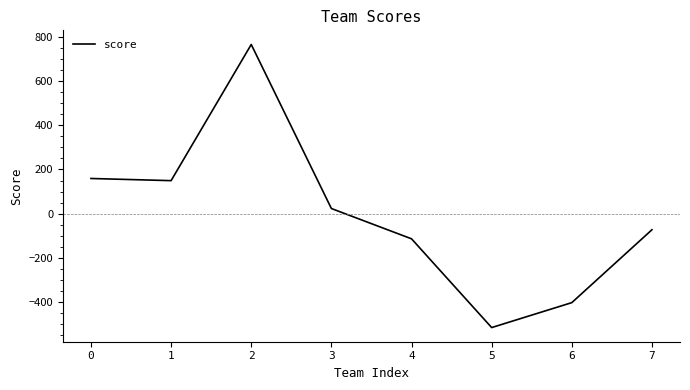

Is it true that the value at 5 is -517.0?

True